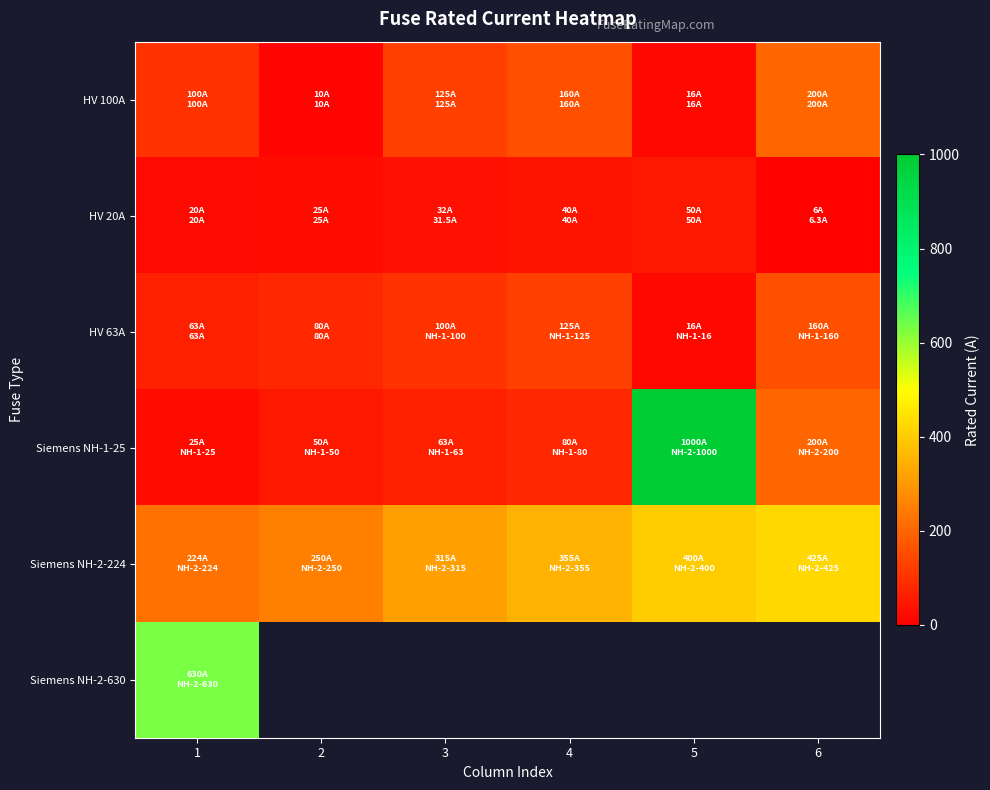

What is the spread (max minus min) of values at 5?

984.0